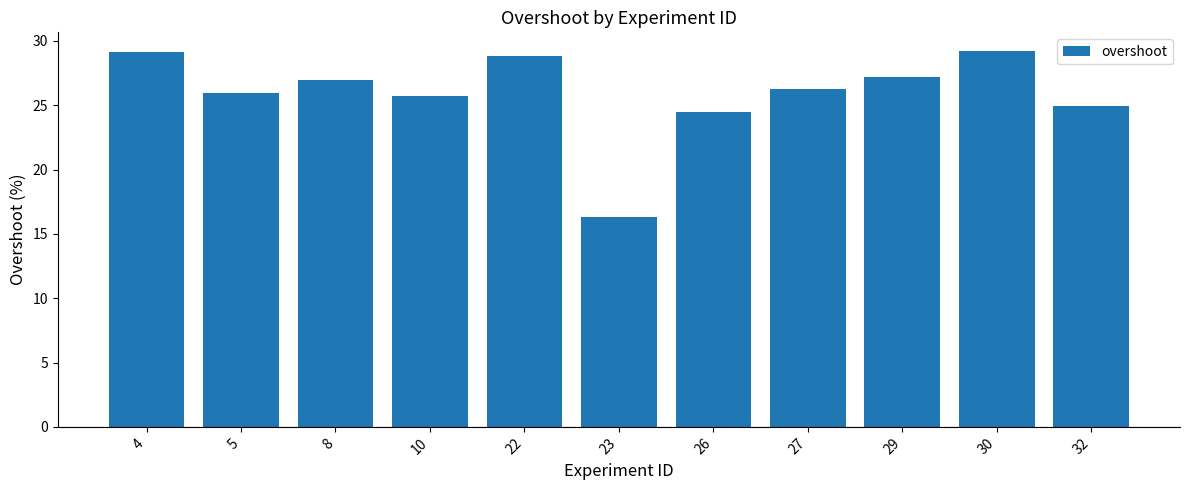

The value at 23 is 27.2. True or false?

False